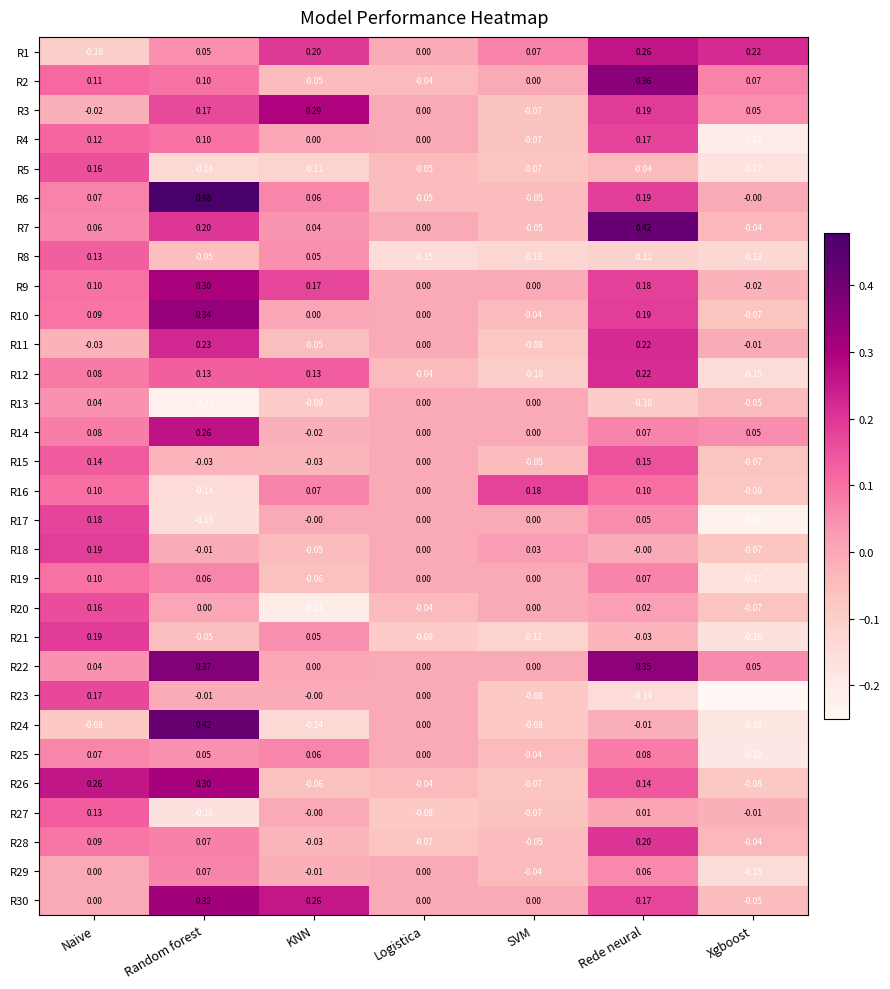

At which category does the chart reach its peak across all series?

Random forest